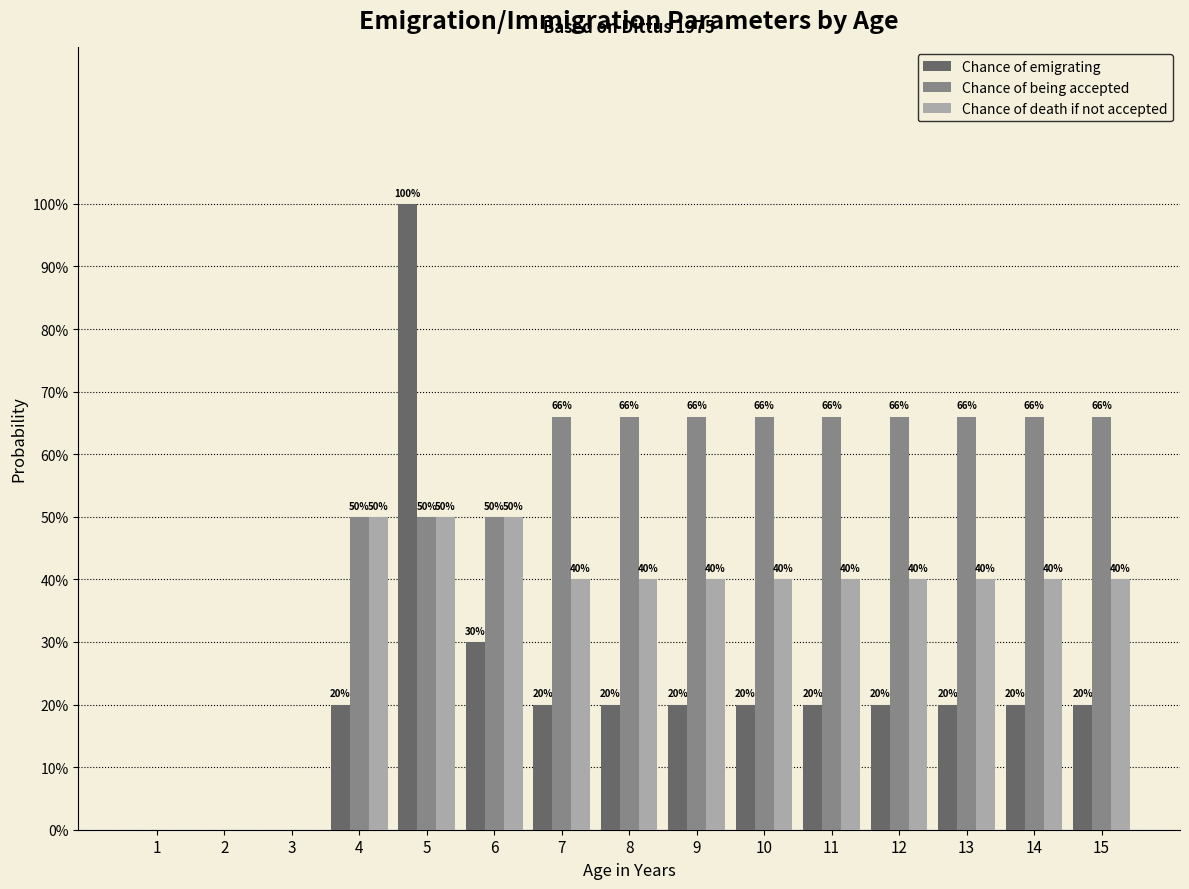

Rank the series at 12 from lowest to highest value.

Chance of emigrating, Chance of death if not accepted, Chance of being accepted